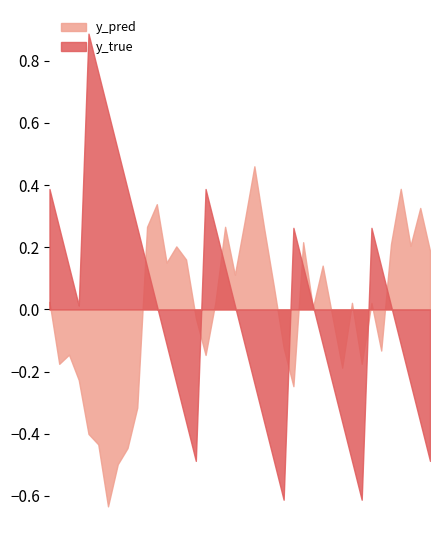

What is the spread (max minus min) of values at 19?

0.1